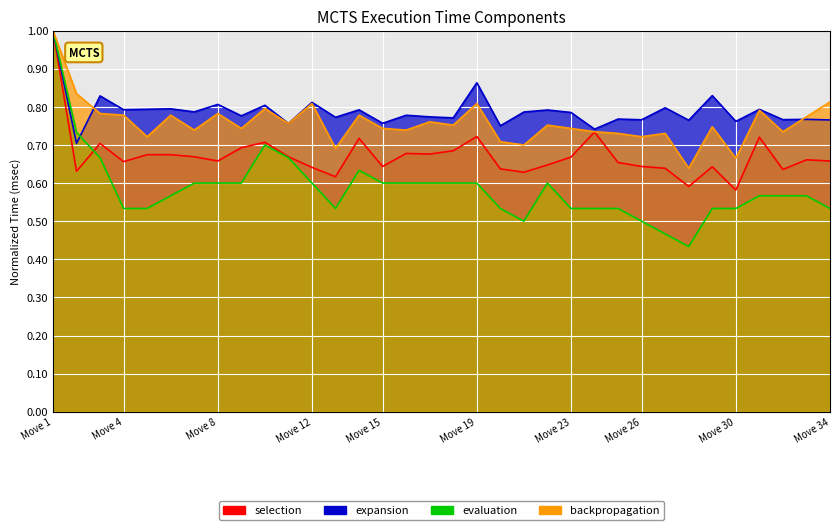

Is the value of evaluation at 26 greater than the value of backpropagation at 25?

No